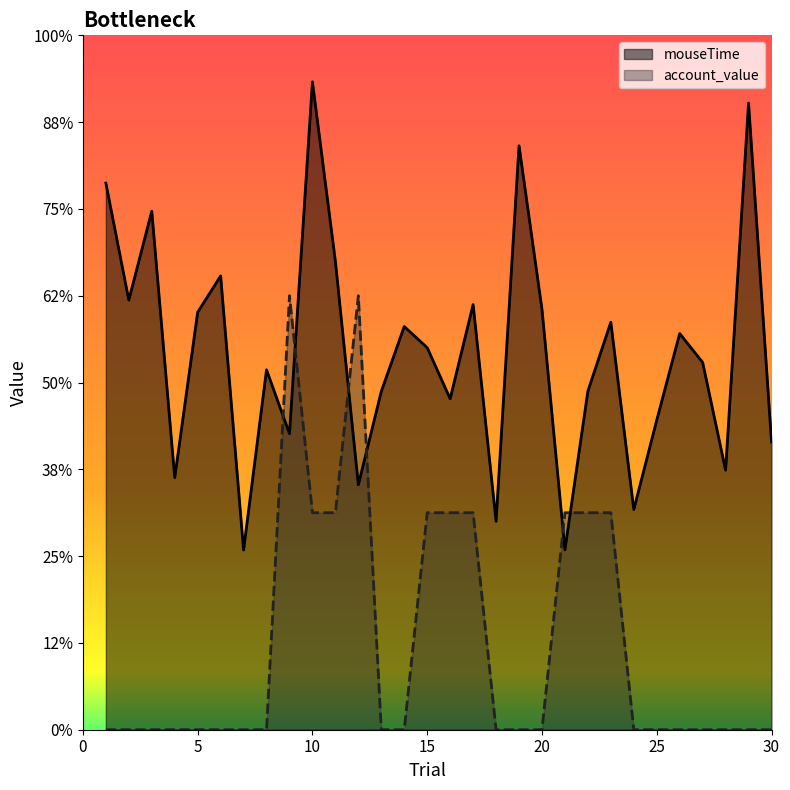

Which series changed the most between 1 and 12?

account_value